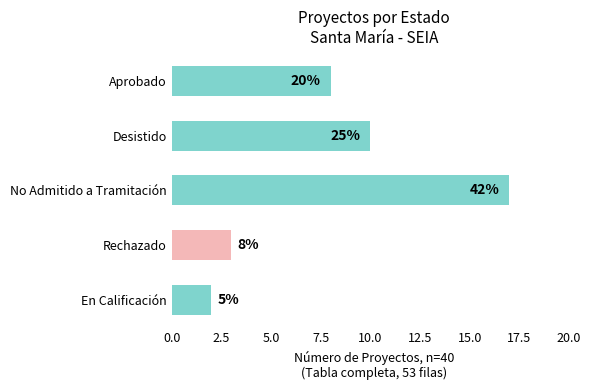

Does the chart contain any negative values?

No